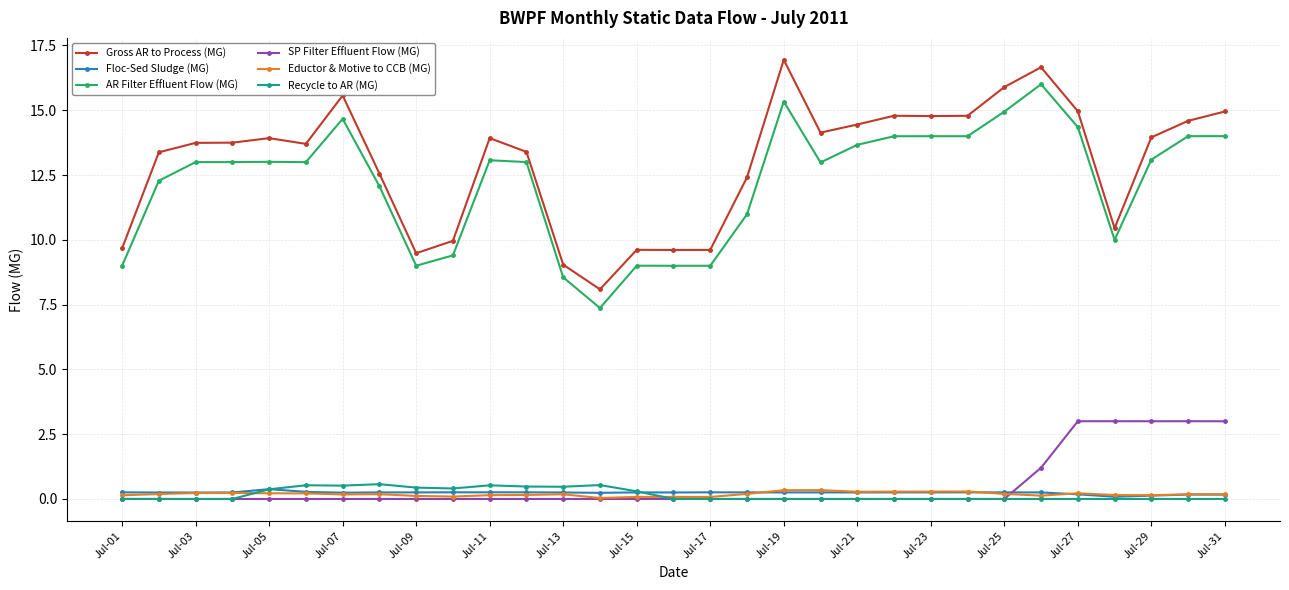

How many lines are shown in the chart?

6